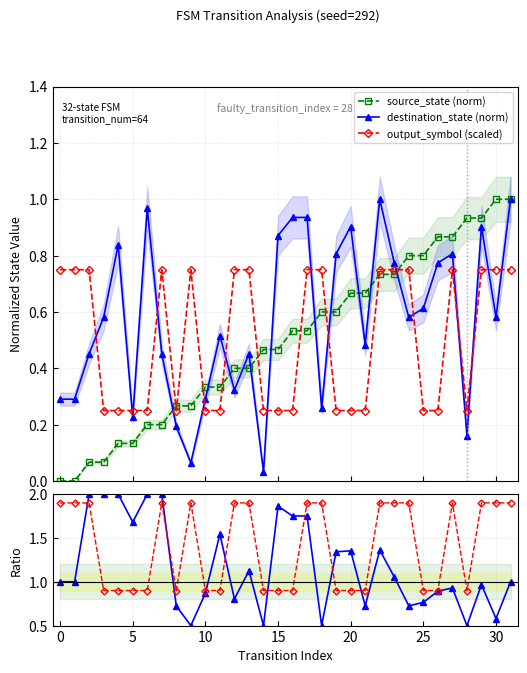

Which has a higher value, 21 or 23?

23